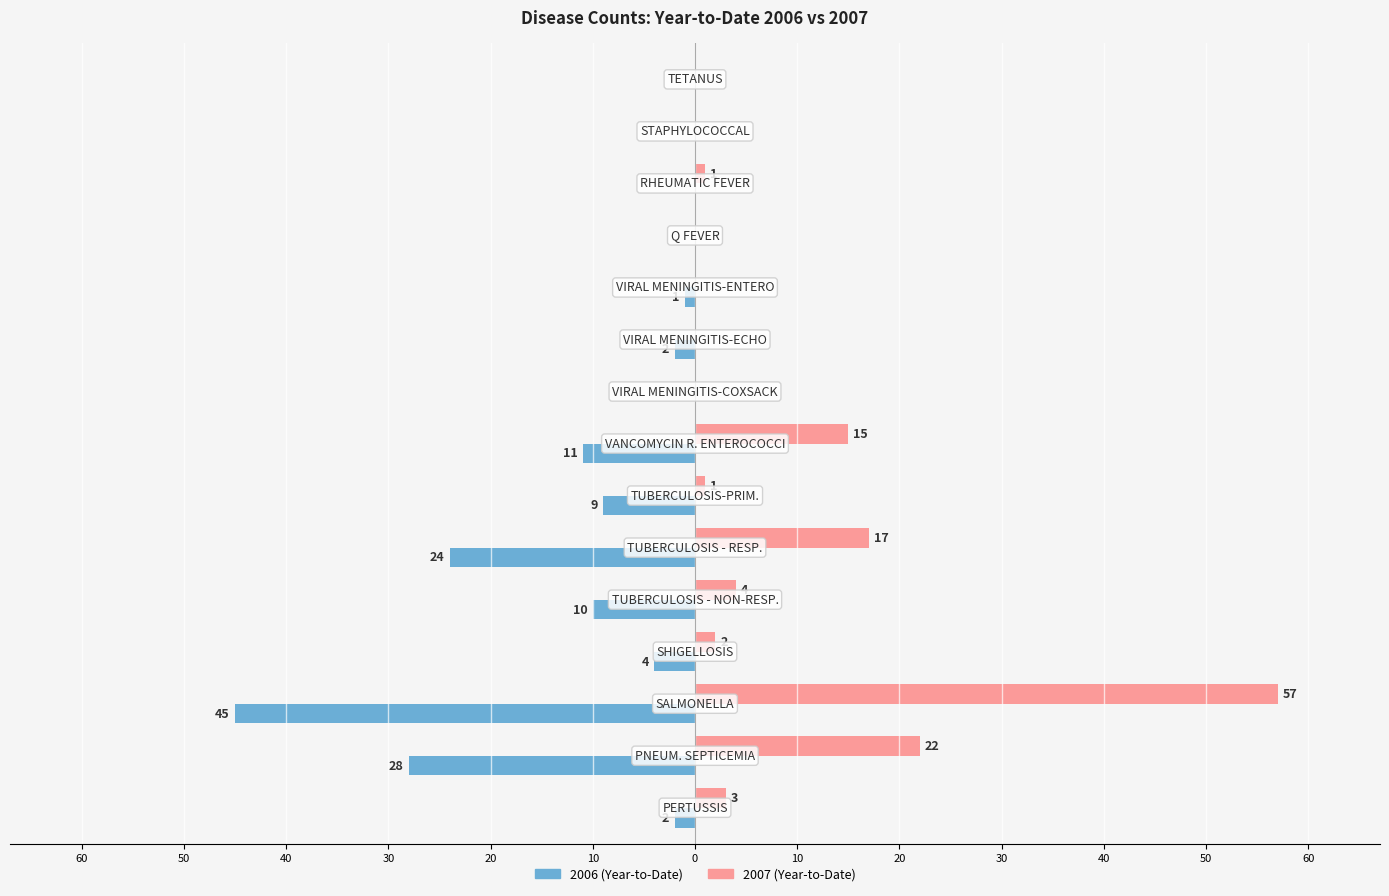

What is the label of the 7th bar from the left?

TUBERCULOSIS-PRIM.